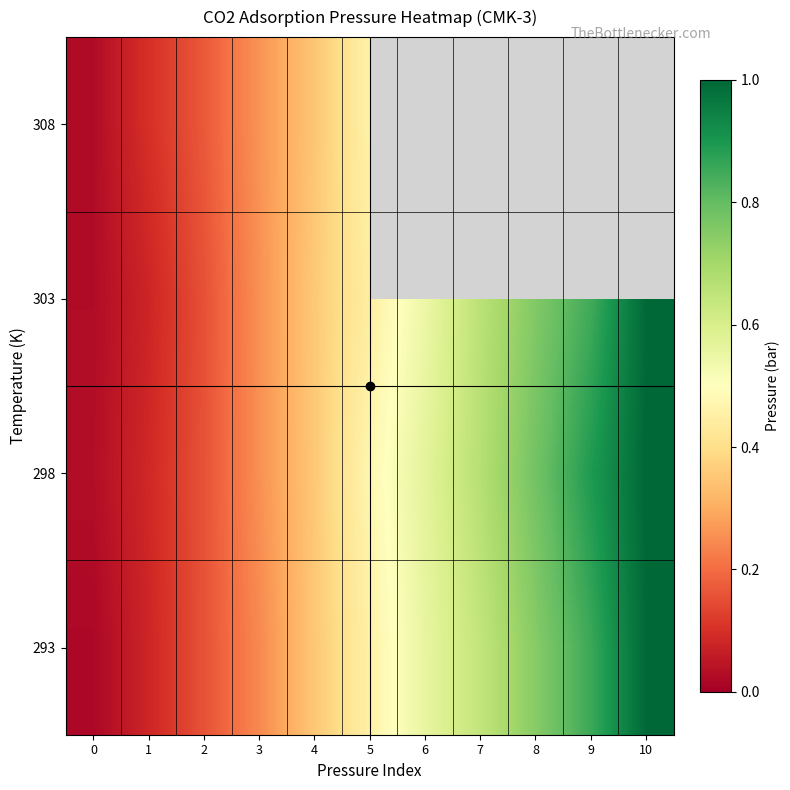

Rank the series by their maximum value, from highest to lowest.

row_1, row_2, row_0, row_3